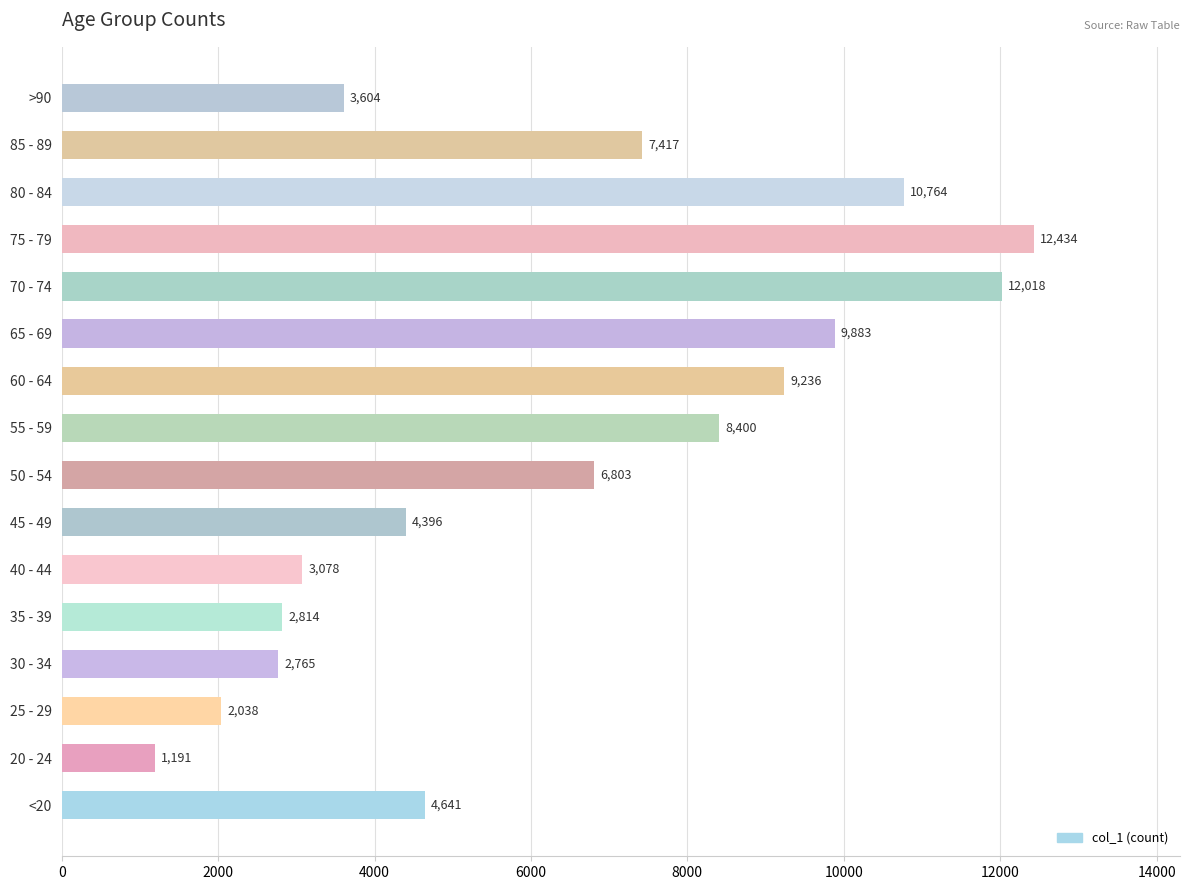

Rank the categories by value from highest to lowest.

75 - 79, 70 - 74, 80 - 84, 65 - 69, 60 - 64, 55 - 59, 85 - 89, 50 - 54, <20, 45 - 49, >90, 40 - 44, 35 - 39, 30 - 34, 25 - 29, 20 - 24